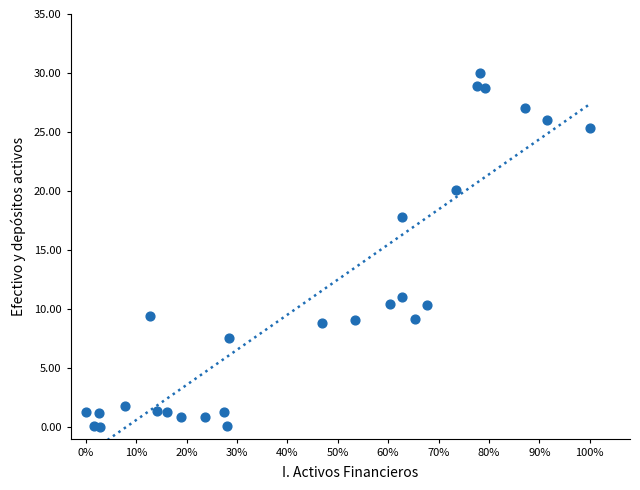

What is the range of X values (max minus min)?

100.0